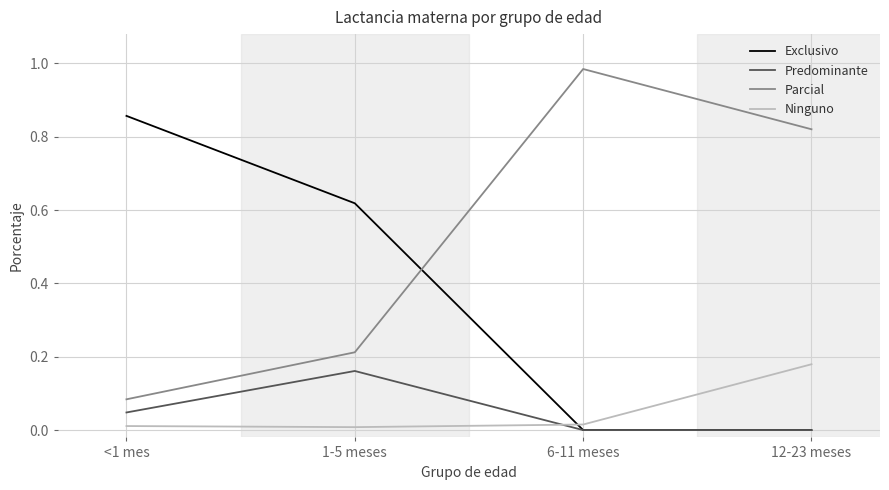

In Ninguno, how many points are lower than both neighbors (excluding endpoints)?

1